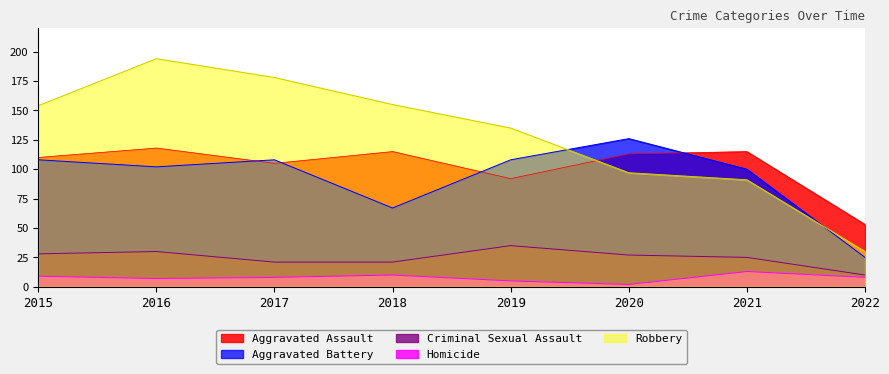

In Robbery, how many points are higher than both neighbors (excluding endpoints)?

1